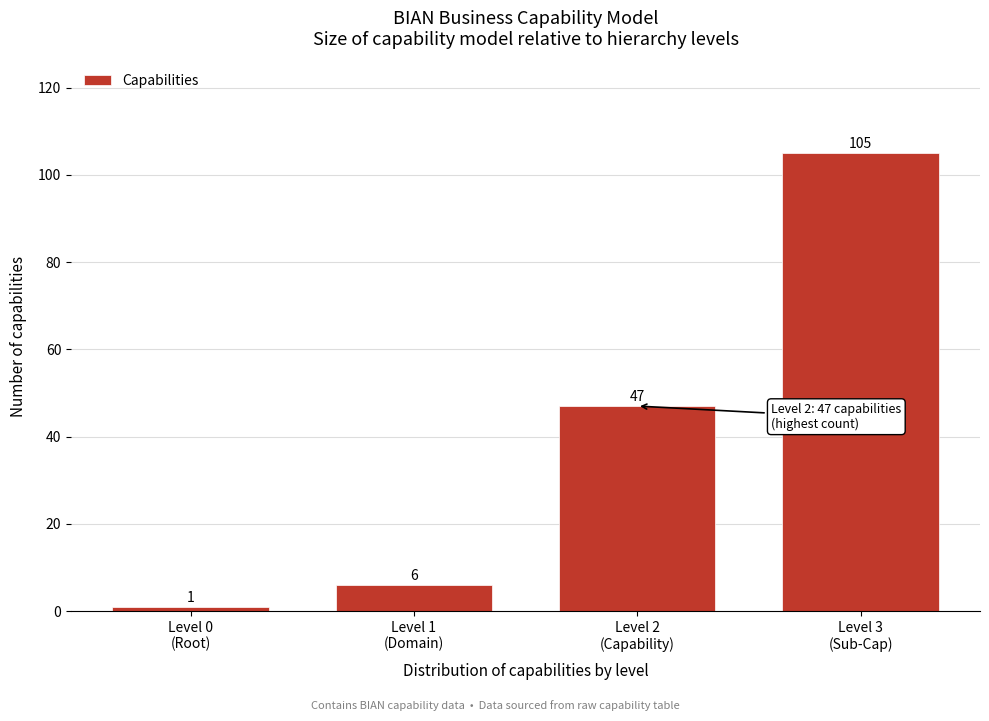

Reading right to left, transcribe all the data shown in this chart.

105	47	6	1